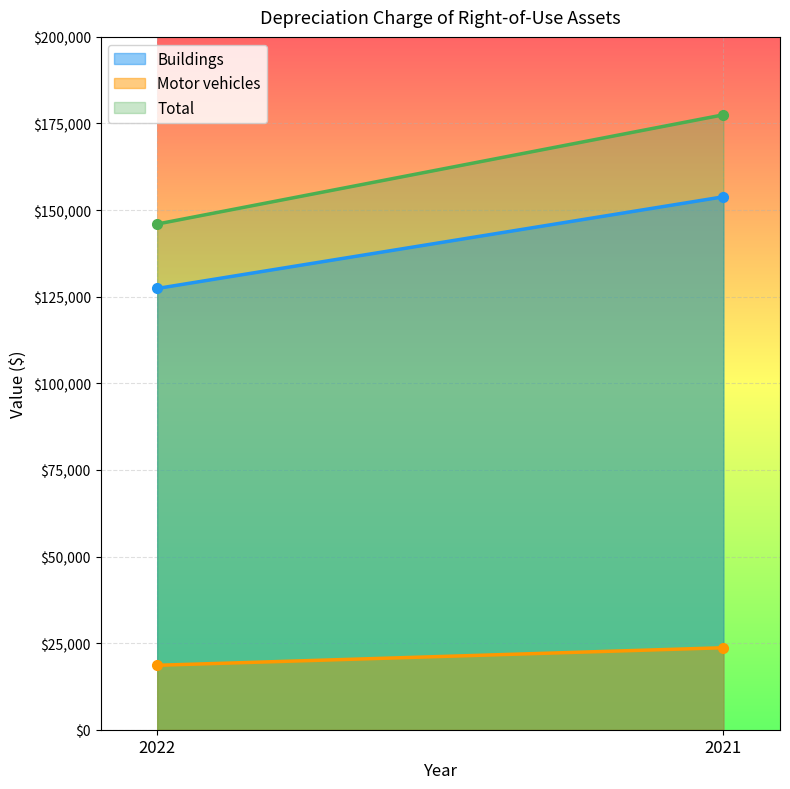

Reading left to right, extract all data points from this chart.

Buildings: 2022=127376	2021=153837
Motor vehicles: 2022=18600	2021=23671
Total: 2022=145976	2021=177508